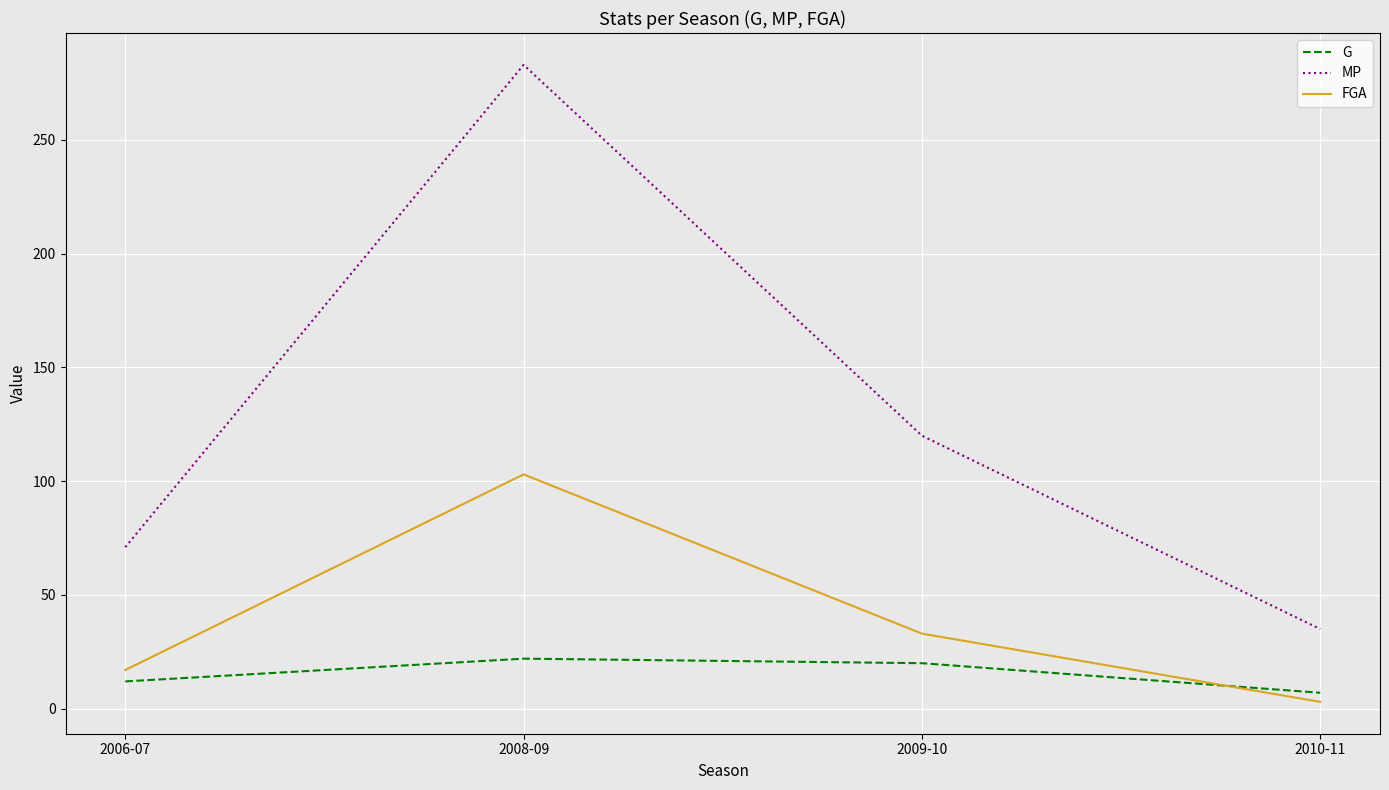

Is the value of FGA at 2009-10 greater than the value of G at 2008-09?

Yes